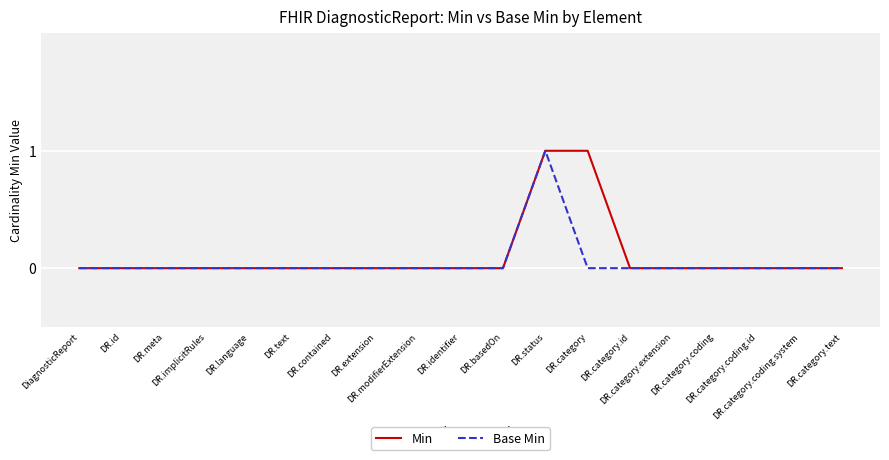

What are all the series names shown in the legend?

Min, Base Min